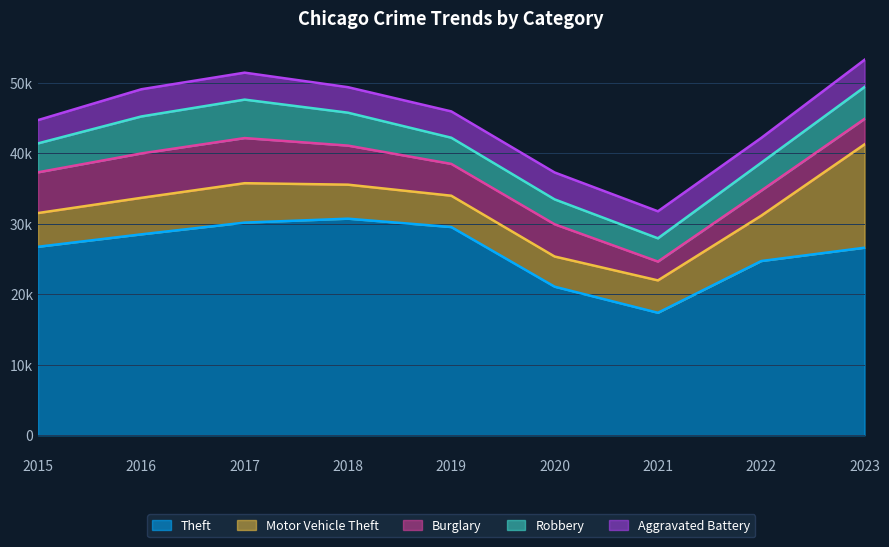

In Motor Vehicle Theft, how many points are higher than both neighbors (excluding endpoints)?

1